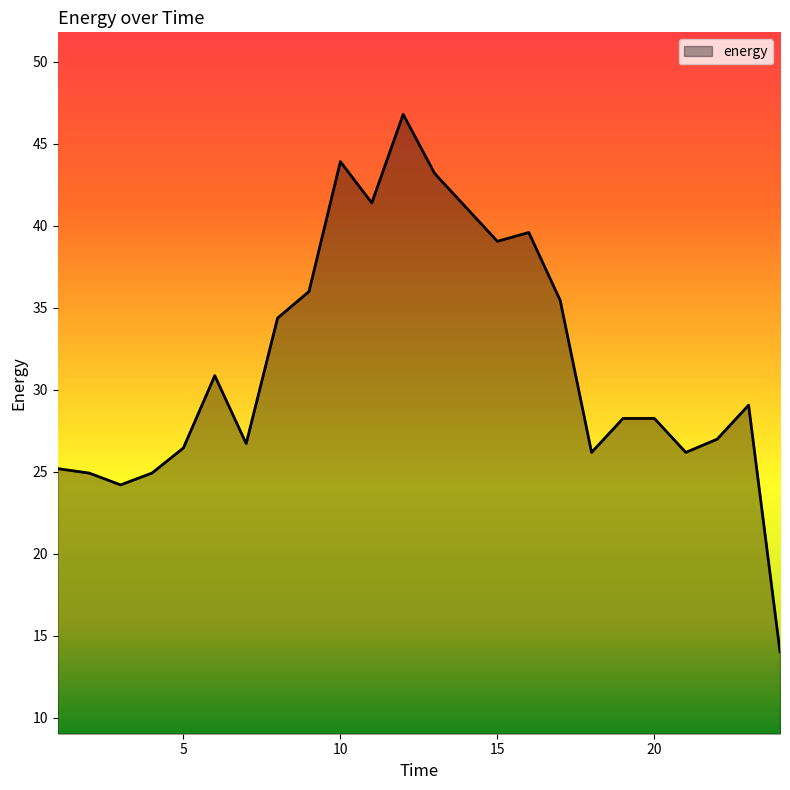

What is the smallest value displayed?

14.0